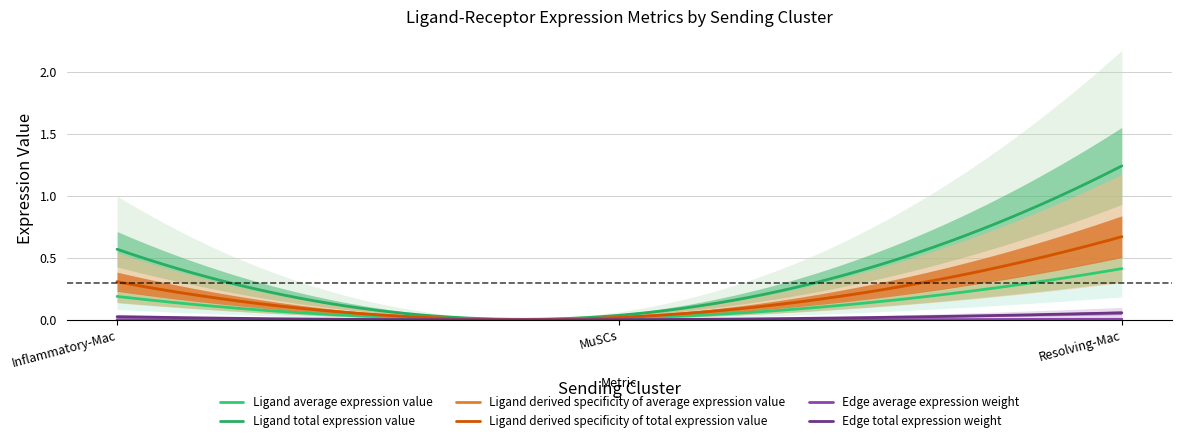

Which has a higher value, Resolving-Mac or Inflammatory-Mac?

Resolving-Mac